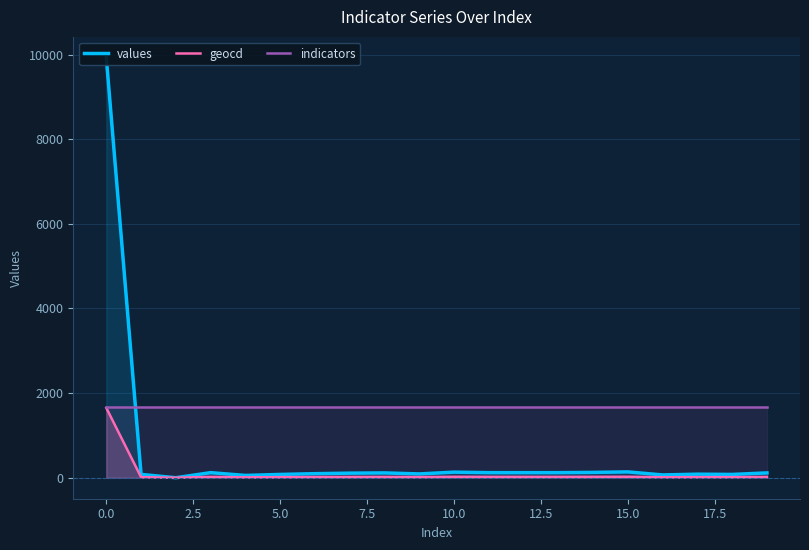

Which series has the largest total across all categories?

indicators